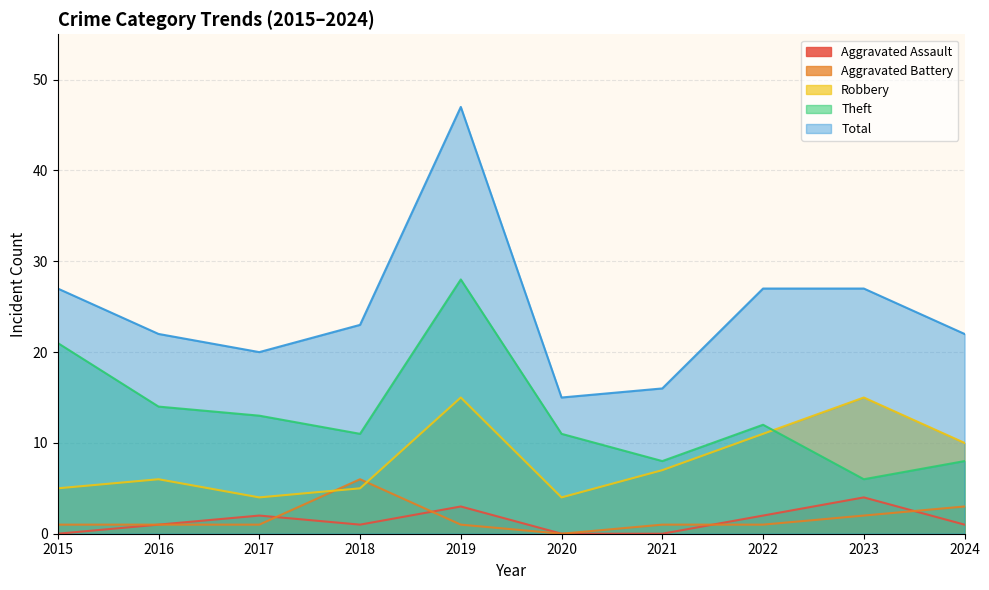

Which category has the lowest value across all series?

2015